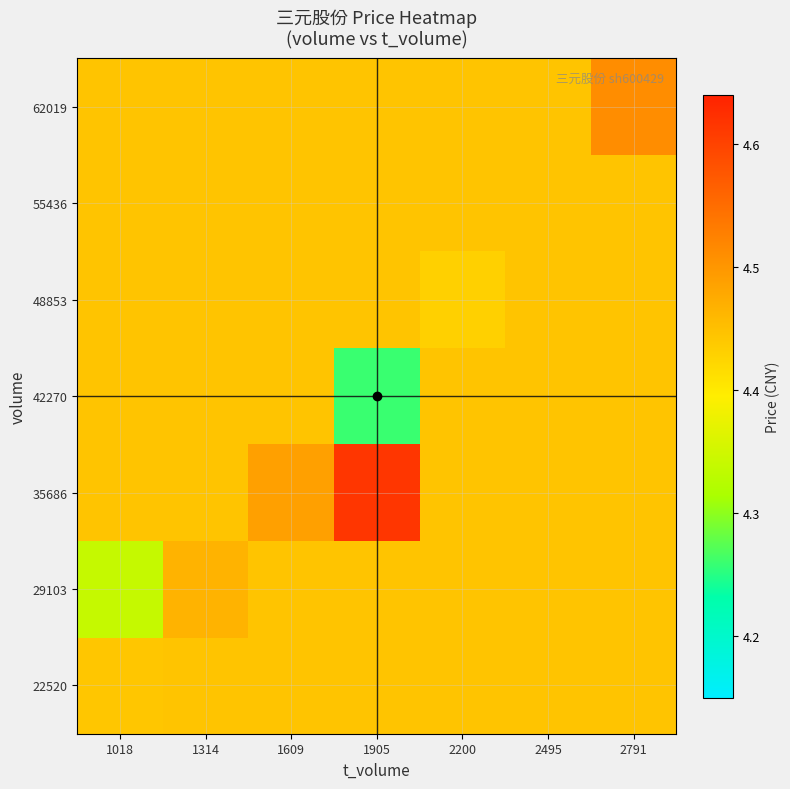

Reading right to left, list all the values displayed in this chart.

22520: 2791=4.4	2495=4.4	2200=4.4	1905=4.4	1609=4.4	1314=4.4	1018=4.4
29103: 2791=4.4	2495=4.4	2200=4.4	1905=4.4	1609=4.4	1314=4.5	1018=4.3
35686: 2791=4.4	2495=4.4	2200=4.4	1905=4.6	1609=4.5	1314=4.4	1018=4.4
42270: 2791=4.4	2495=4.4	2200=4.4	1905=4.3	1609=4.4	1314=4.4	1018=4.4
48853: 2791=4.4	2495=4.4	2200=4.4	1905=4.4	1609=4.4	1314=4.4	1018=4.4
55436: 2791=4.4	2495=4.4	2200=4.4	1905=4.4	1609=4.4	1314=4.4	1018=4.4
62019: 2791=4.5	2495=4.4	2200=4.4	1905=4.4	1609=4.4	1314=4.4	1018=4.4